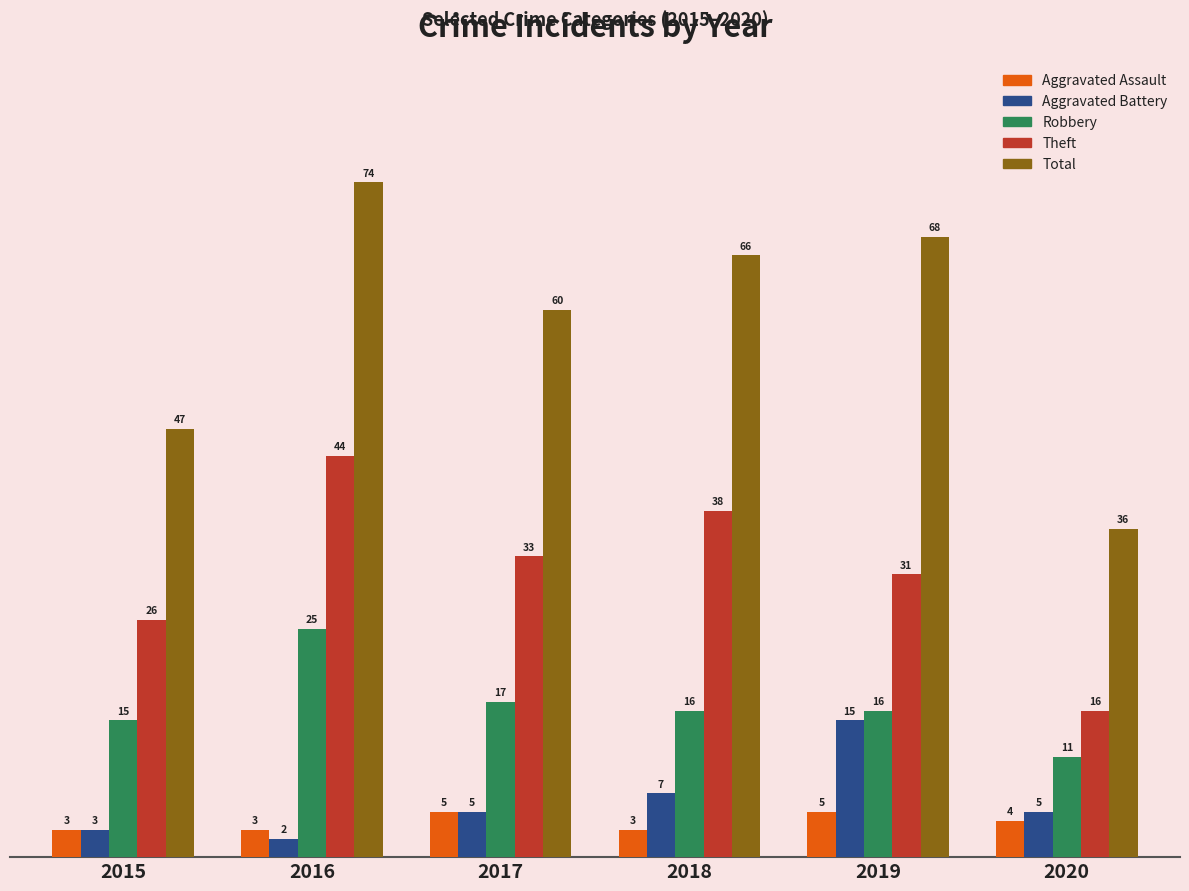

How many bars are there in total?

30